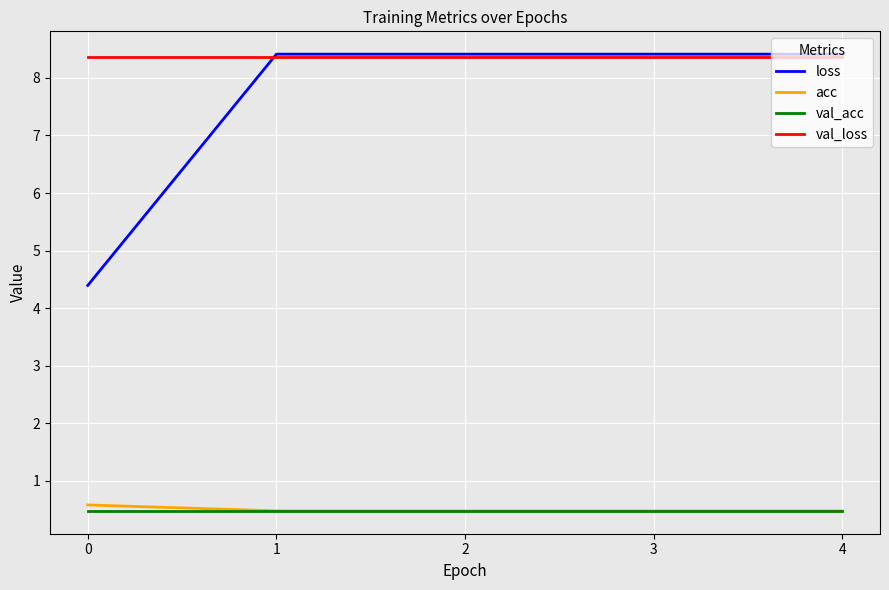

What is the difference between the maximum and minimum values in the acc series?

0.1